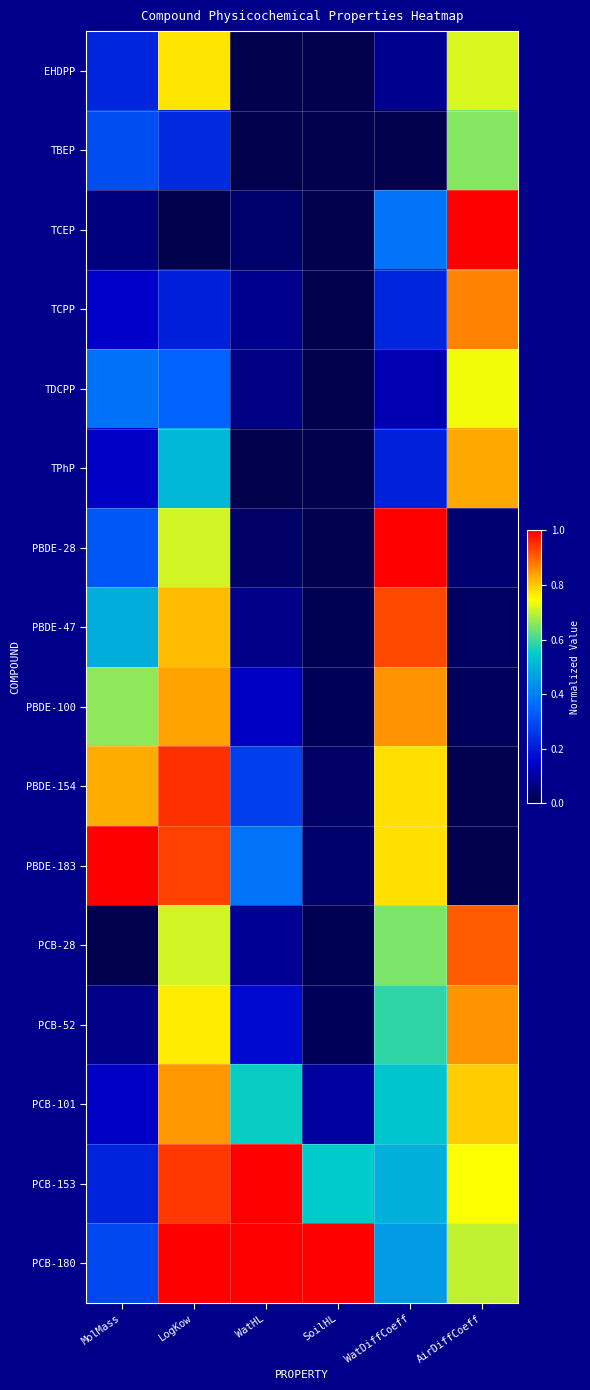

At which category is the sum across all series the highest?

LogKow